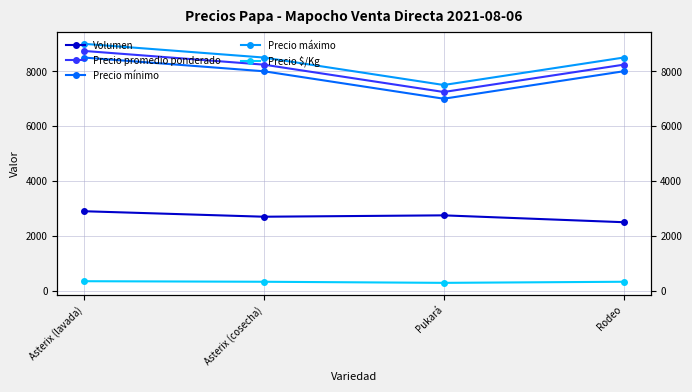

What is the maximum value shown in the chart?

9000